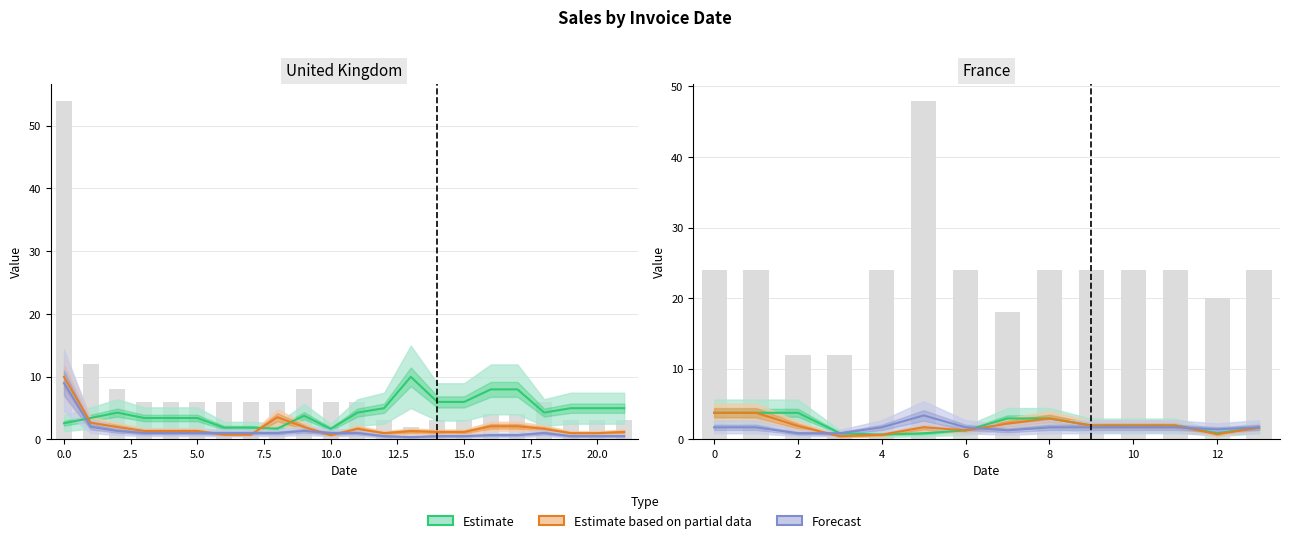

Count the number of categories in the chart.

14